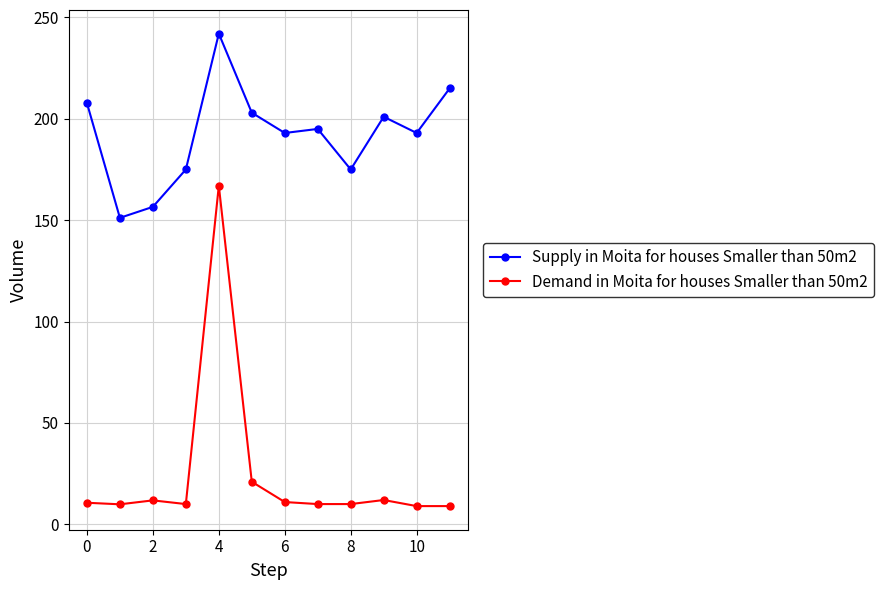

What is the average value of the Demand in Moita for houses Smaller than 50m2 series?

24.3